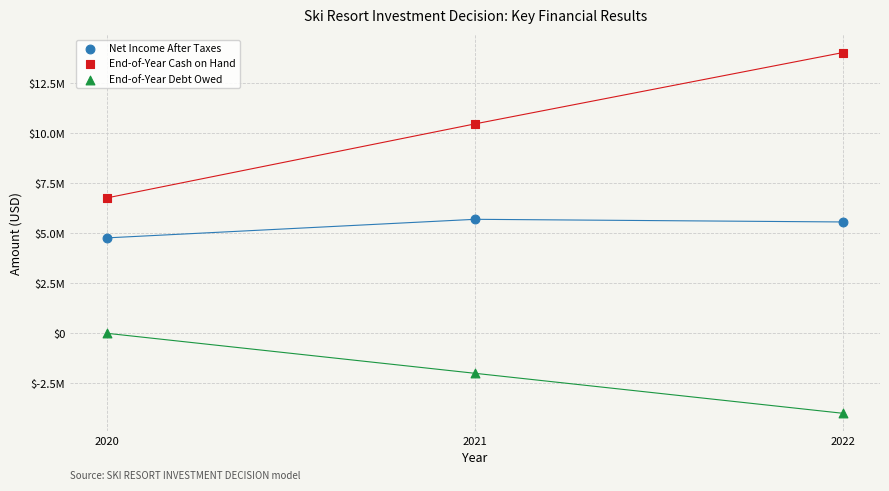

Which series reaches the minimum Y coordinate?

End-of-Year Debt Owed